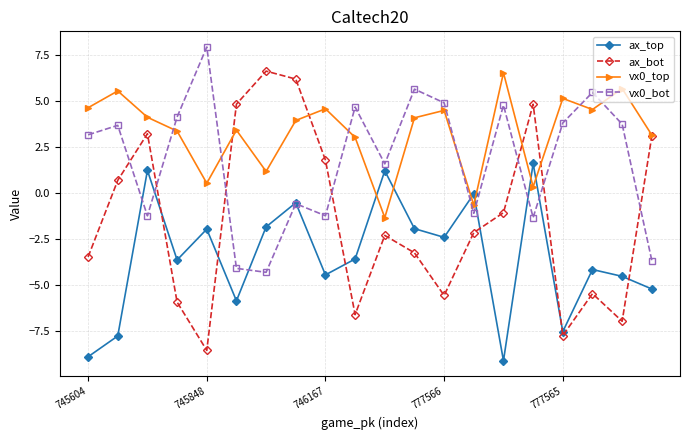

Which series ends up on top after the final intersection of ax_bot and vx0_bot?

ax_bot